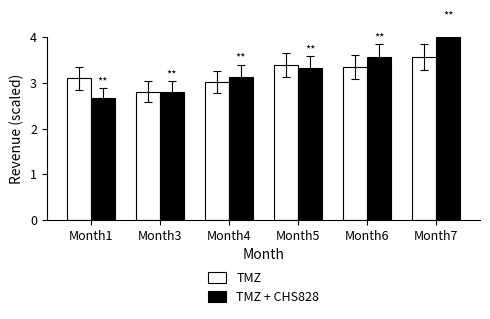

Is it true that TMZ + CHS828 equals 1.2 at Month6?

False